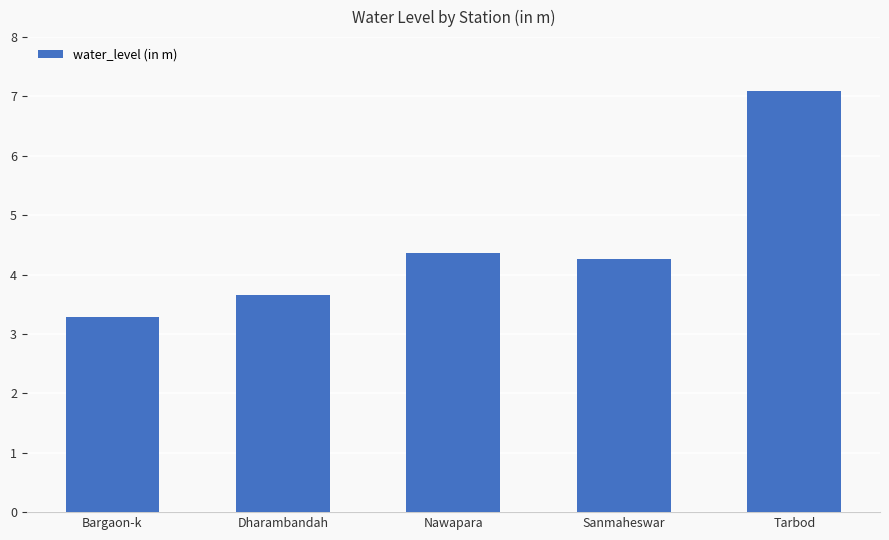

What is the difference between the maximum and minimum values?

3.8